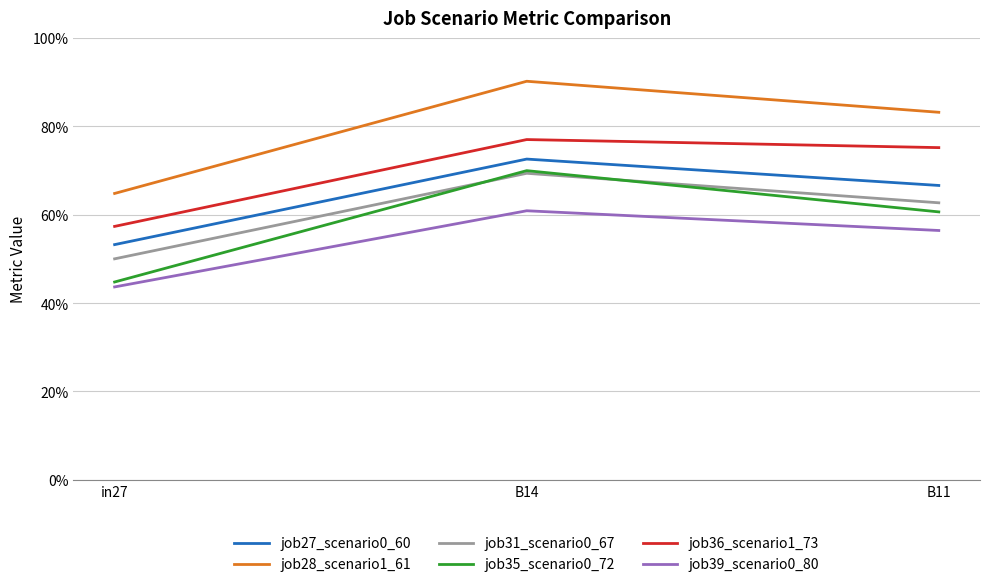

Which series changed the most between in27 and B11?

job28_scenario1_61